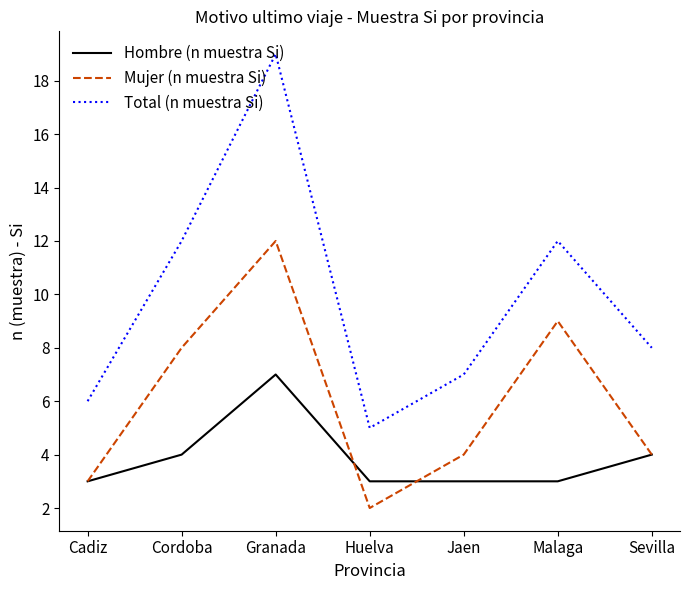

True or false: Hombre (n muestra Si) has a value of 7 at Sevilla.

False